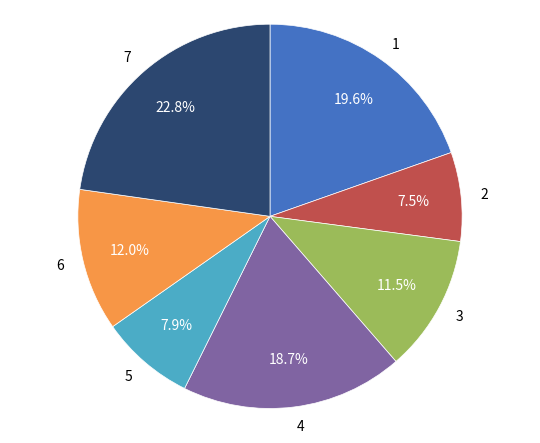

Which category has the biggest portion of the pie?

7